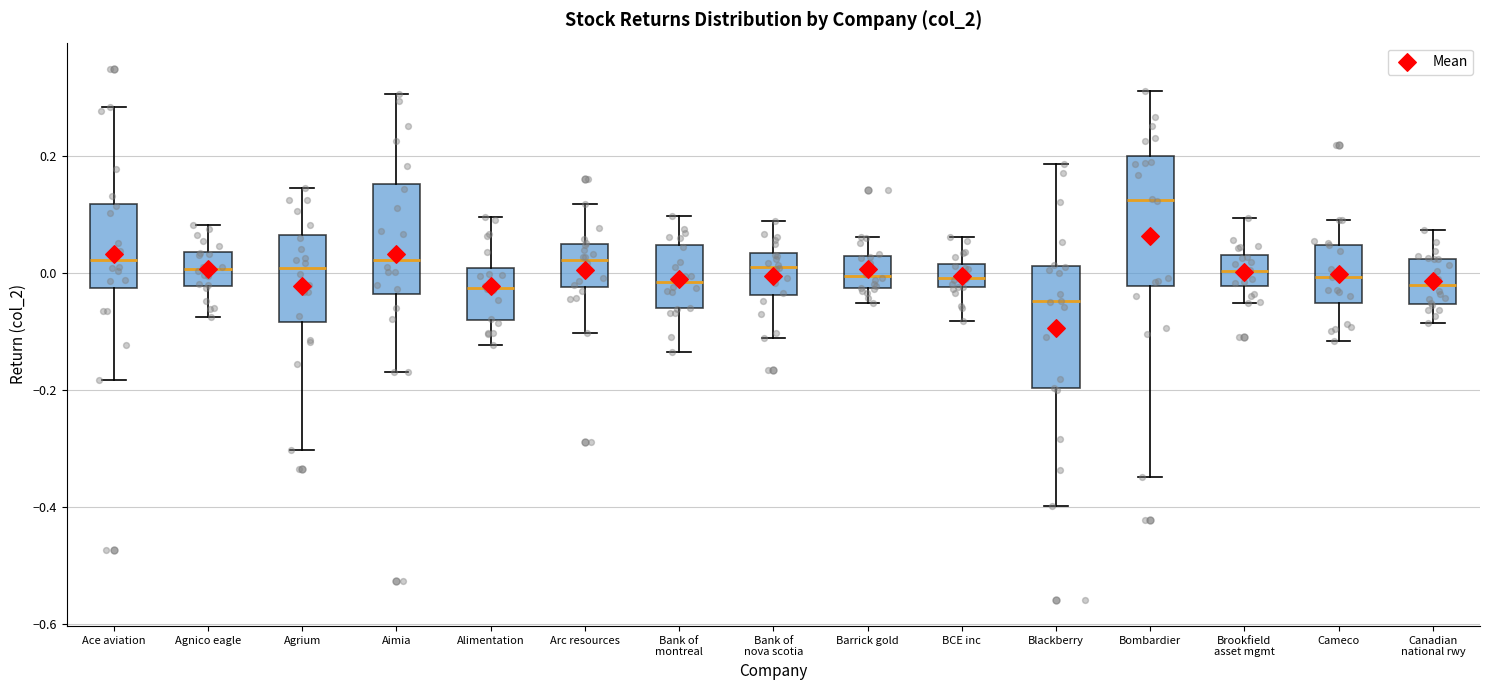

Reading left to right, read every box against the y-axis: the position of its median line, the range the box covers, and the ends of its whiskers. The values are not printed on the chart, so give them approximately, as read against the axis.

Ace aviation: median 0.02, box -0.02 to 0.12, whiskers -0.18 to 0.28
Agnico eagle: median 0.00, box -0.02 to 0.04, whiskers -0.08 to 0.08
Agrium: median 0.00, box -0.08 to 0.06, whiskers -0.30 to 0.14
Aimia: median 0.02, box -0.04 to 0.16, whiskers -0.16 to 0.30
Alimentation: median -0.02, box -0.08 to 0.00, whiskers -0.12 to 0.10
Arc resources: median 0.02, box -0.02 to 0.04, whiskers -0.10 to 0.12
Bank of montreal: median -0.02, box -0.06 to 0.04, whiskers -0.14 to 0.10
Bank of nova scotia: median 0.02, box -0.04 to 0.04, whiskers -0.12 to 0.08
Barrick gold: median 0.00, box -0.02 to 0.02, whiskers -0.06 to 0.06
BCE inc: median 0.00, box -0.02 to 0.02, whiskers -0.08 to 0.06
Blackberry: median -0.04, box -0.20 to 0.02, whiskers -0.40 to 0.18
Bombardier: median 0.12, box -0.02 to 0.20, whiskers -0.34 to 0.32
Brookfield asset mgmt: median 0.00, box -0.02 to 0.04, whiskers -0.06 to 0.10
Cameco: median 0.00, box -0.06 to 0.04, whiskers -0.12 to 0.10
Canadian national rwy: median -0.02, box -0.06 to 0.02, whiskers -0.08 to 0.08